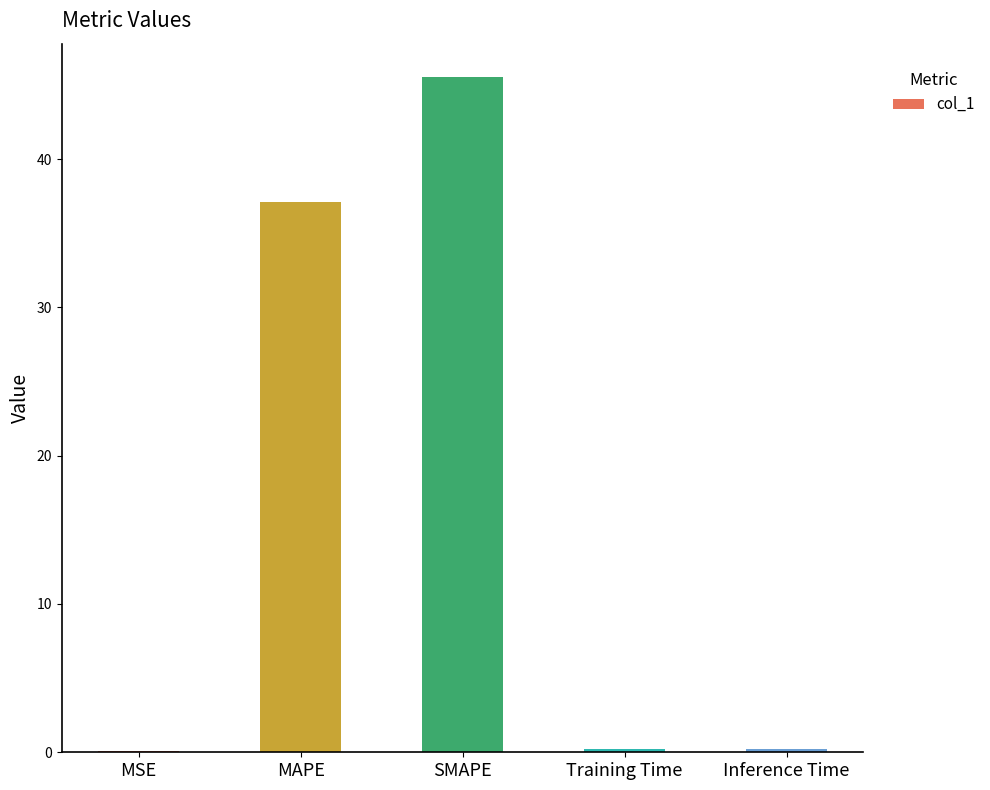

The value at SMAPE is 65.9. True or false?

False